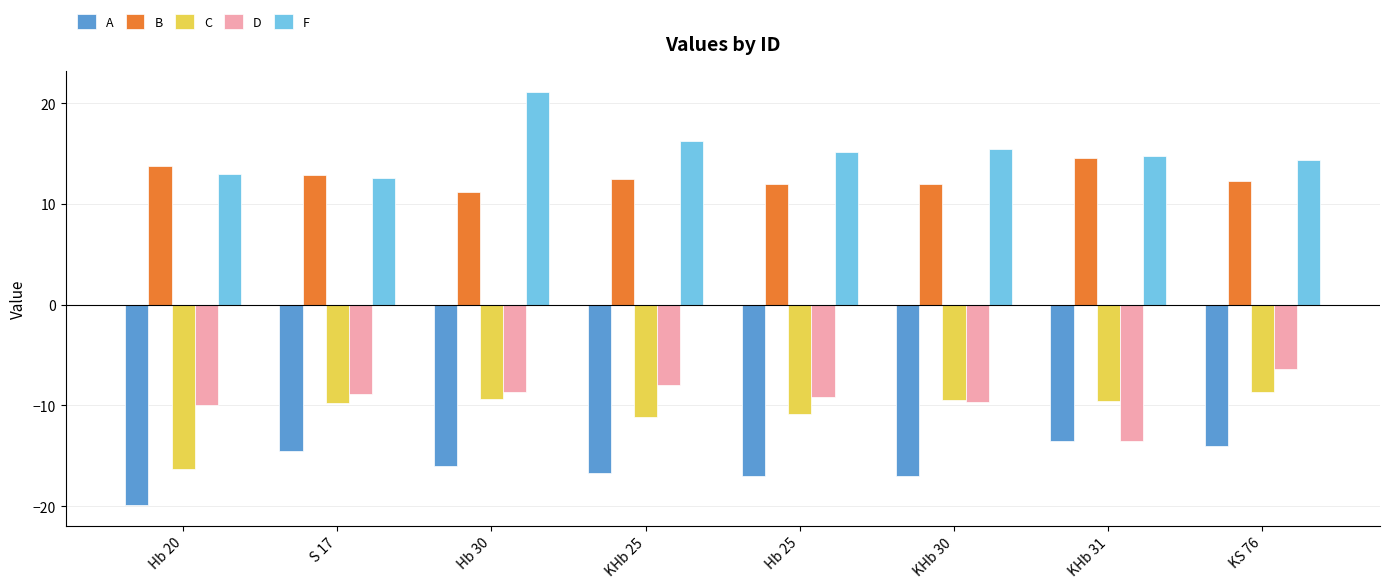

Count the number of data series in this chart.

5